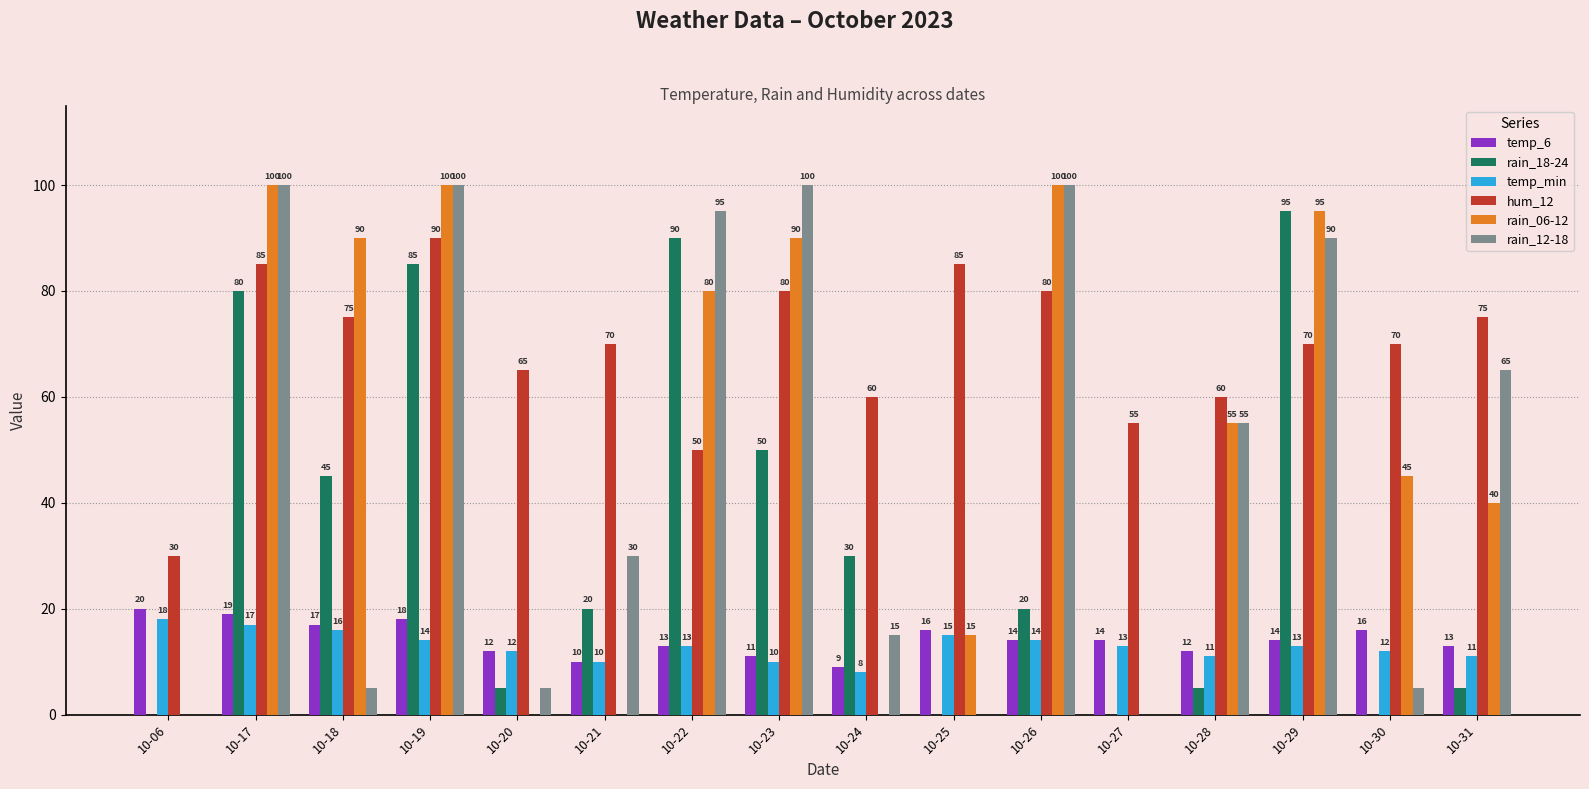

What is the greatest value displayed?

100